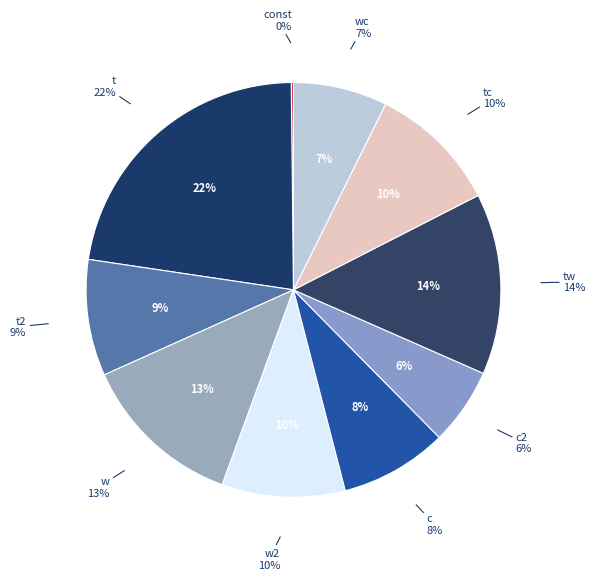

Count the number of slices in the pie.

10